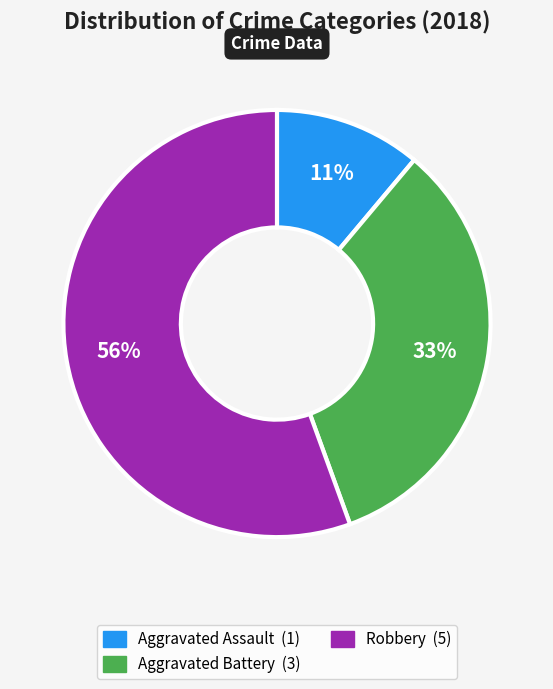

To the nearest percent, what is the average slice percentage?

33%